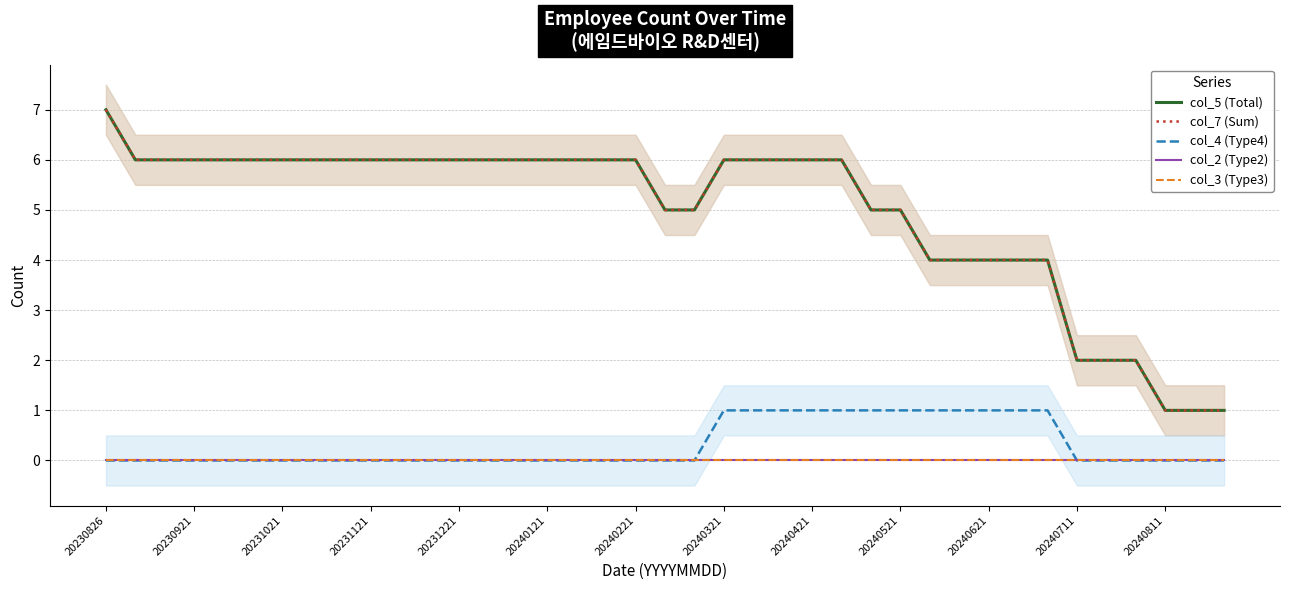

True or false: col_5 (Total) and col_2 (Type2) intersect in this chart.

False